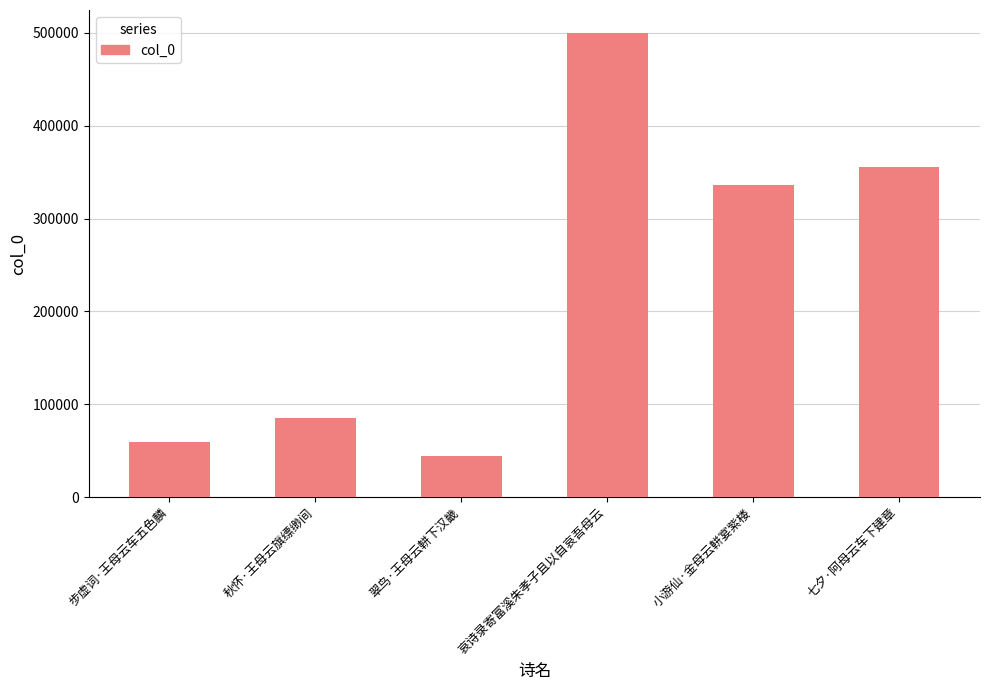

Rank the categories by value from lowest to highest.

翠鸟·王母云軿下汉畿, 步虚词·王母云车五色麟, 秋怀·王母云旗缥缈间, 小游仙·金母云軿宴紫楼, 七夕·阿母云车下建章, 哀诗录寄富溪朱孝子且以自哀吾母云